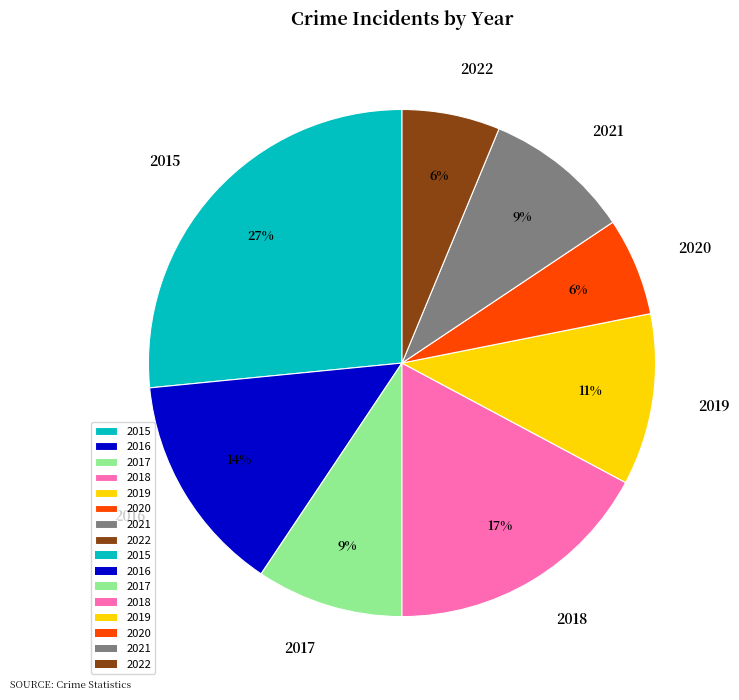

Is the sum of 2018 and 2015 greater than half?

No